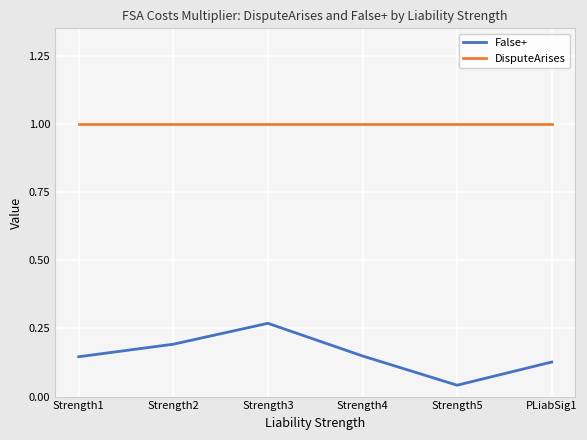

Is it true that False+ equals 0.2 at PLiabSig1?

False